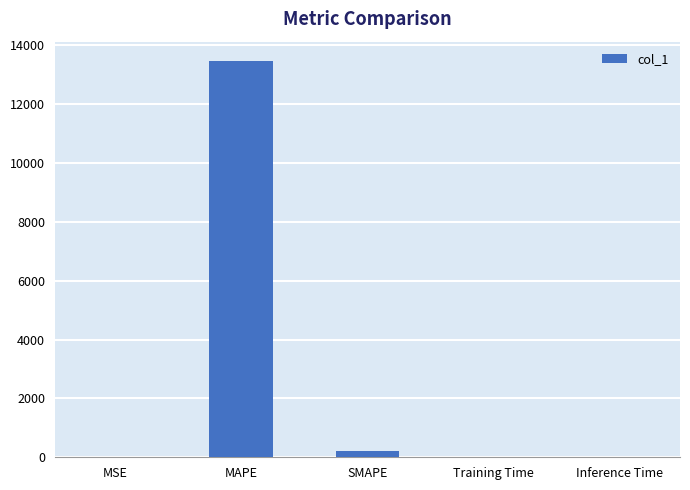

What is the greatest value displayed?

13446.4